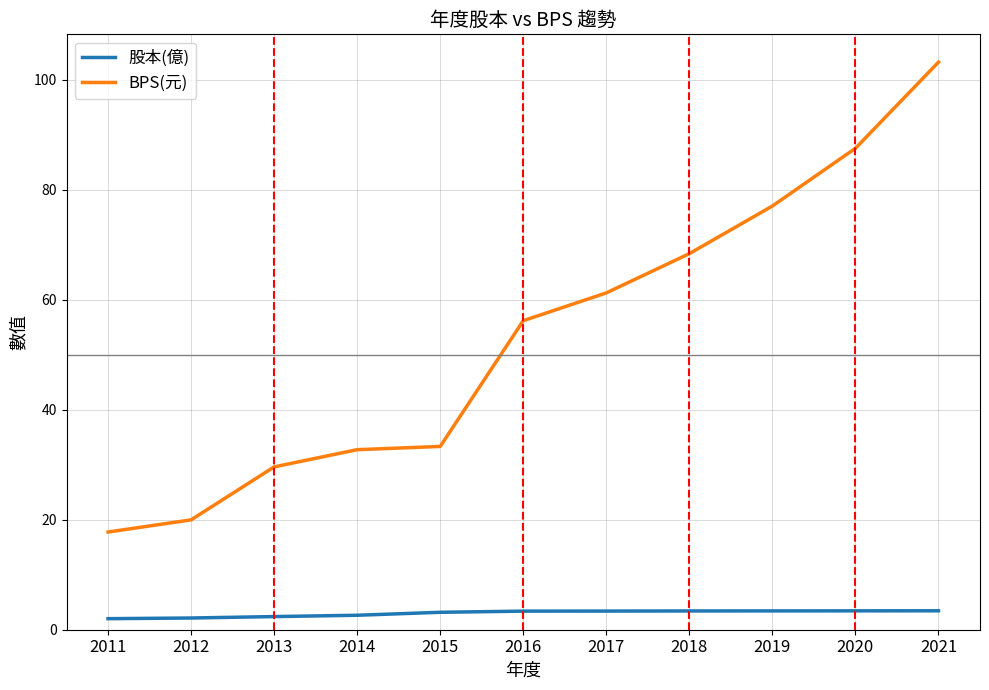

Which category has the highest value across all series?

2021